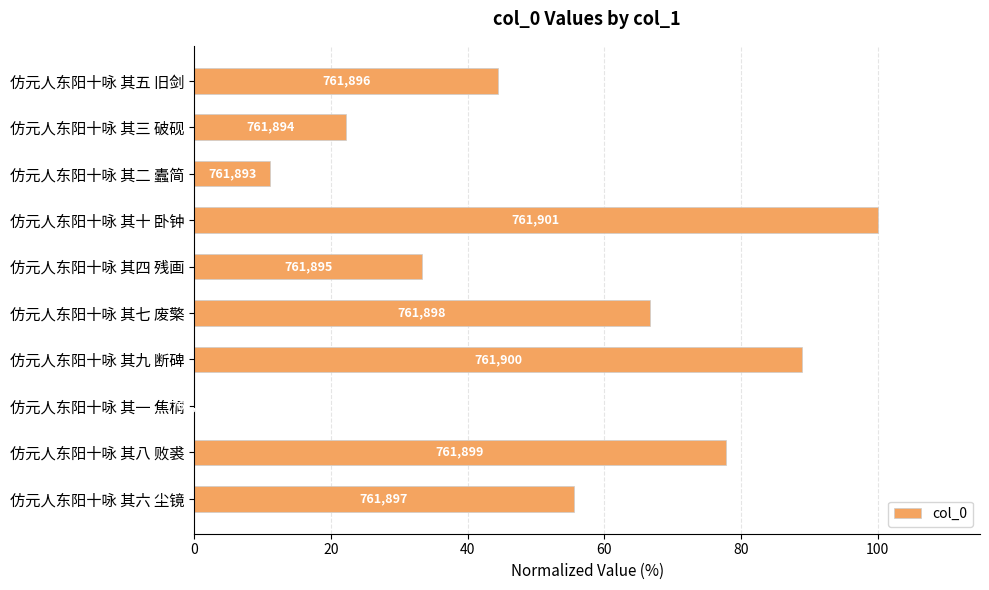

Are the bars horizontal?

Yes